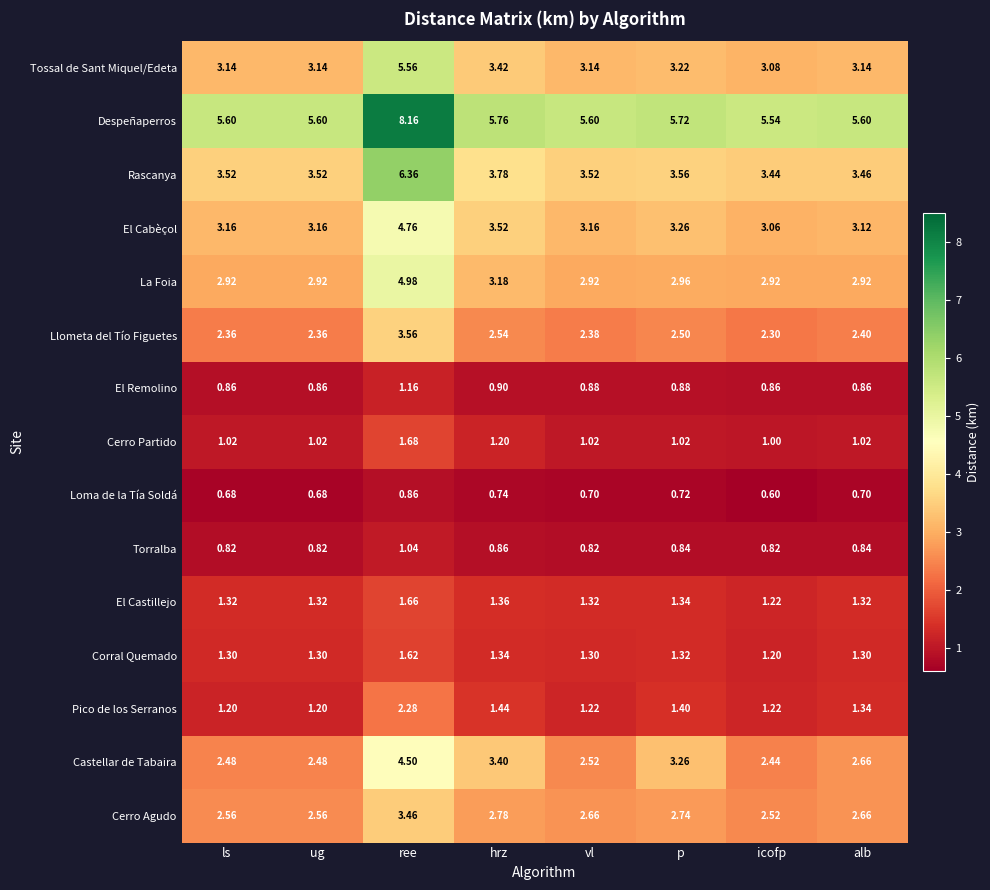

Rank the series by their maximum value, from lowest to highest.

Loma de la Tía Soldá, Torralba, El Remolino, Corral Quemado, El Castillejo, Cerro Partido, Pico de los Serranos, Cerro Agudo, Llometa del Tío Figuetes, Castellar de Tabaira, El Cabèçol, La Foia, Tossal de Sant Miquel/Edeta, Rascanya, Despeñaperros